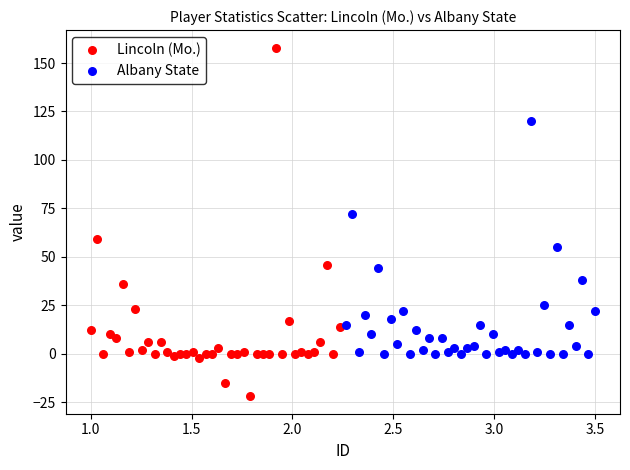

Which series has the widest spread of Y values?

Lincoln (Mo.)